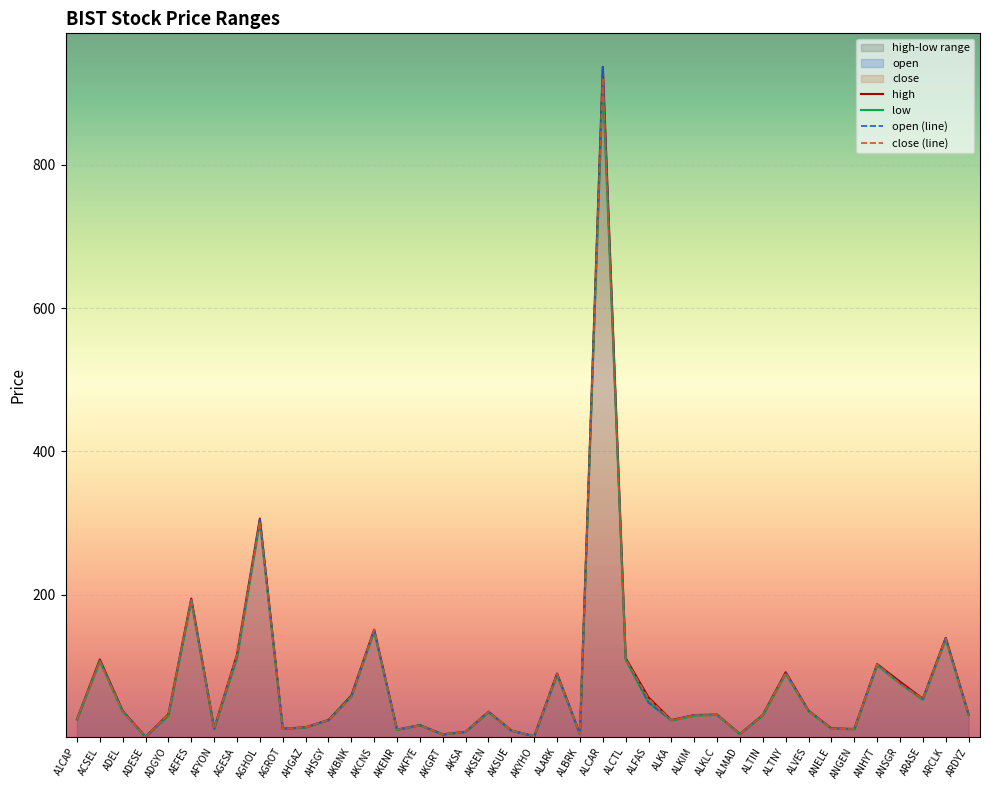

List the labels in order of low value, largest first.

ALCAR, AGHOL, AEFES, AKCNS, ARCLK, AGESA, ALCTL, ACSEL, ANHYT, ALTNY, ALARK, ANSGR, AKBNK, ARASE, ALFAS, ALVES, ADEL, AKSEN, ALKLC, ARDYZ, ALTIN, ADGYO, ALKIM, A1CAP, AHSGY, ALKA, AKFYE, AHGAZ, ANELE, AFYON, AGROT, ANGEN, AKENR, AKSUE, AKSA, ALBRK, ALMAD, AKGRT, AKYHO, ADESE